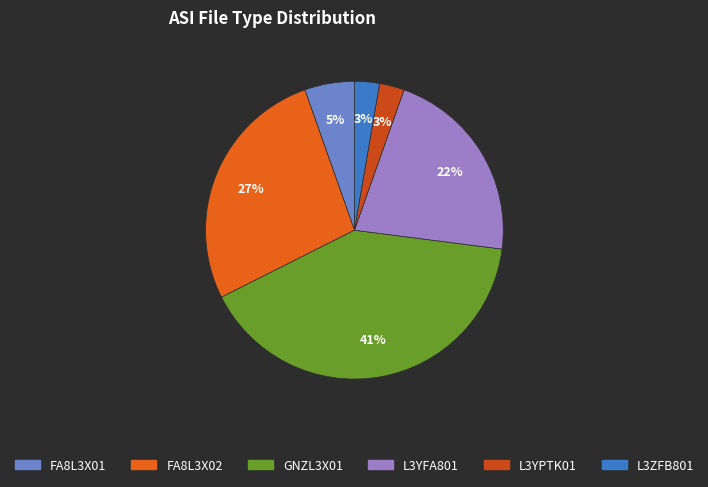

Combined, what portion of the pie is FA8L3X02 and GNZL3X01?

67.6%